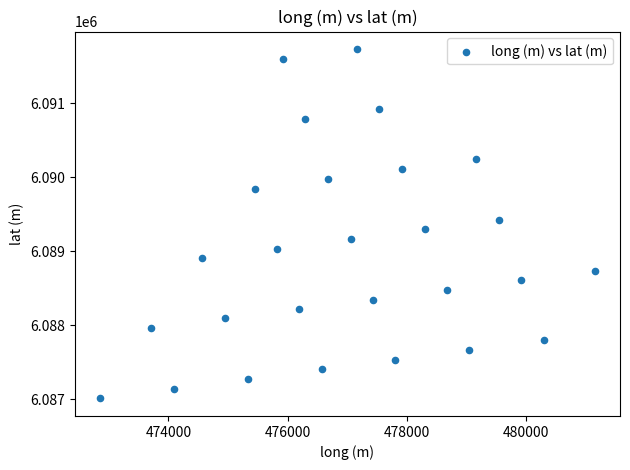

What is the range of Y values (max minus min)?

4724.9